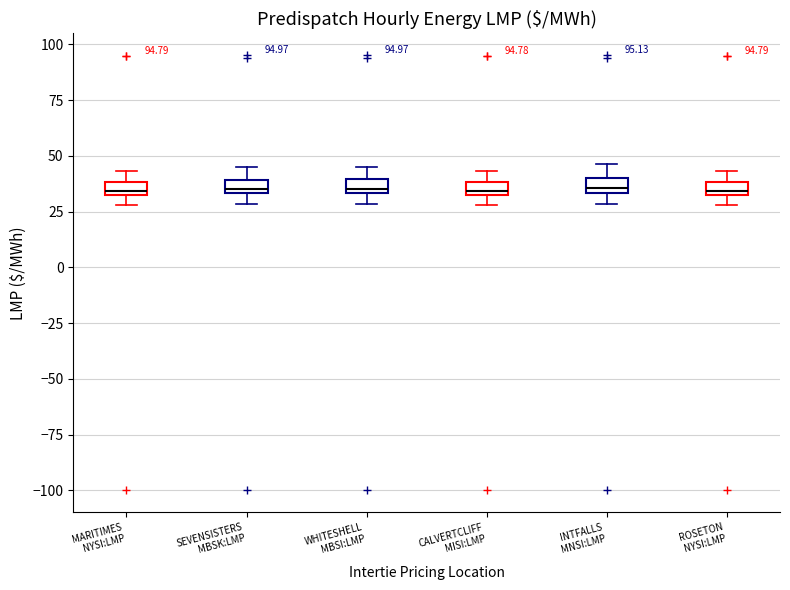

Where does the median line of the box for CALVERTCLIFF MISI:LMP sit on the y-axis? The values are not printed on the chart, so give them approximately, as read against the axis.

35